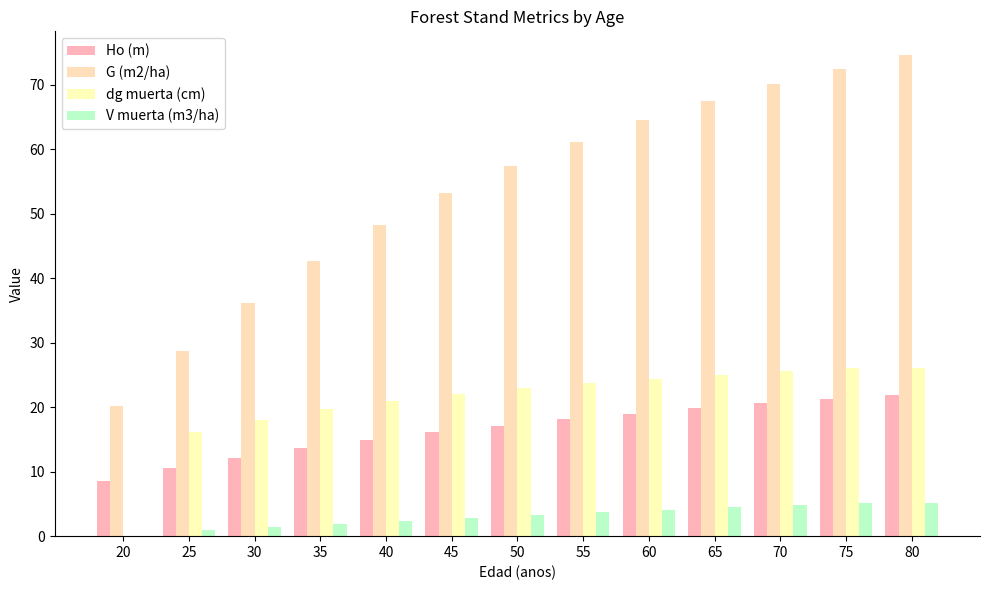

The value of dg muerta (cm) at 60 is 6.4. True or false?

False